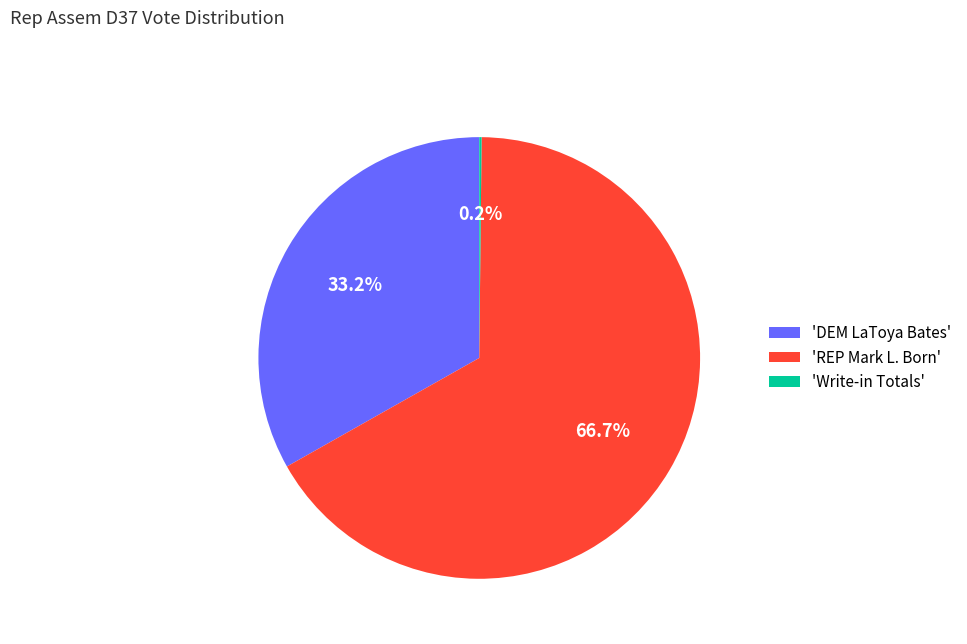

Does any single category account for the majority?

Yes